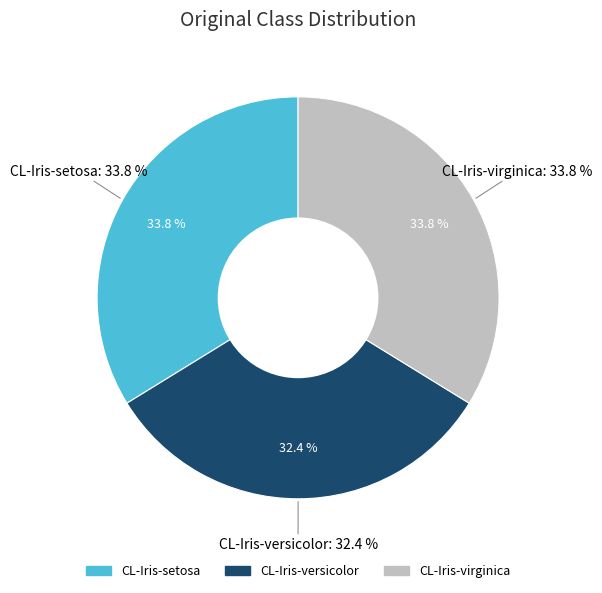

What portion of the pie excludes CL-Iris-virginica?

66.2%